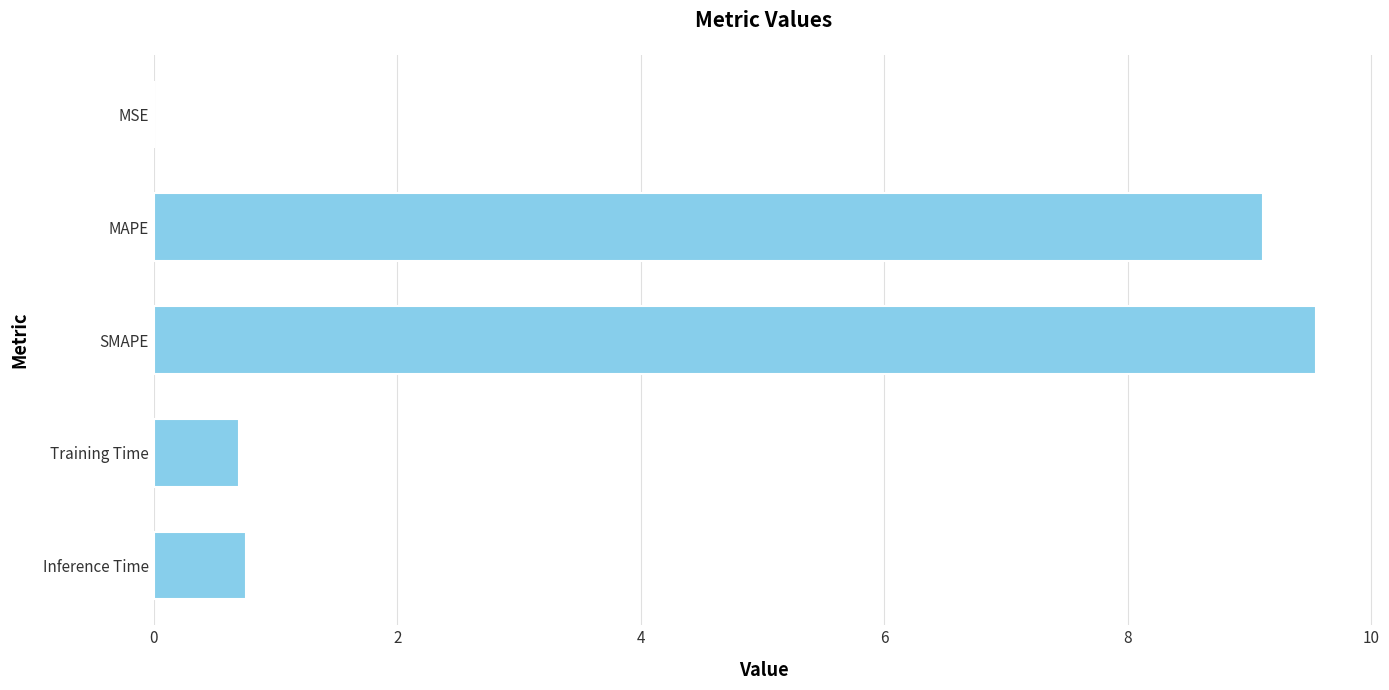

Which has a higher value, Training Time or MAPE?

MAPE